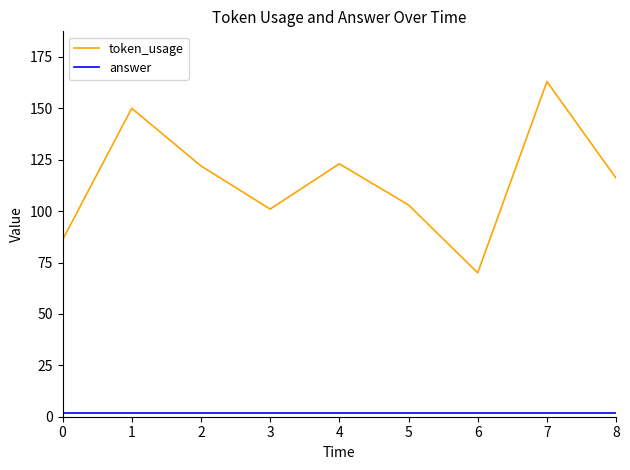

At which category does token_usage reach its first local peak?

1